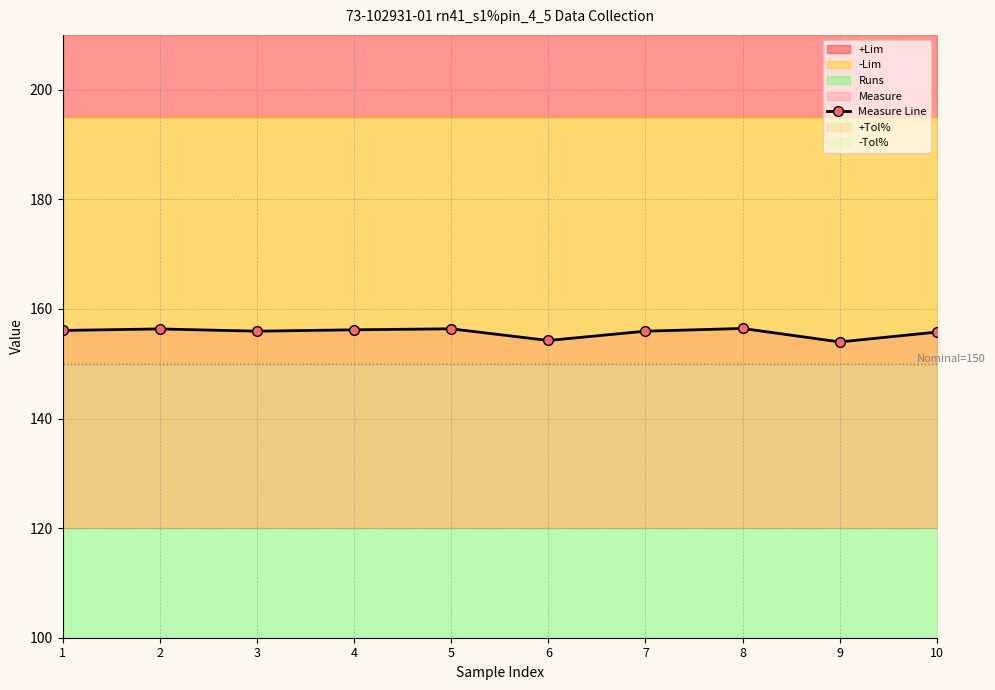

The chart shows a value of 270.1 at 3. True or false?

False